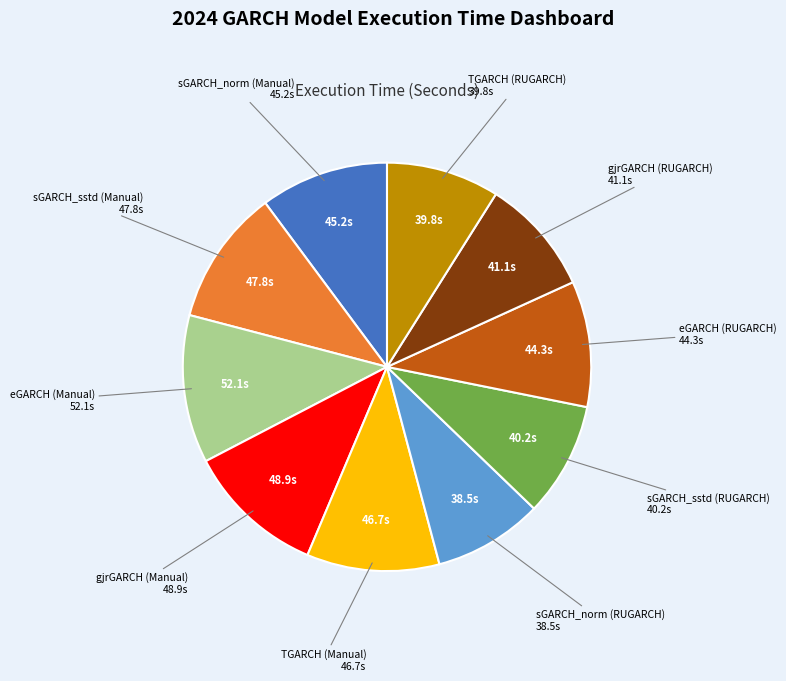

Does any single category account for the majority?

No